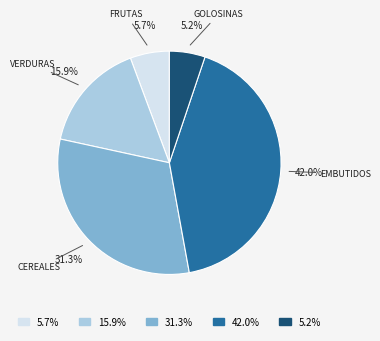

Rank the categories by value from lowest to highest.

5.2%, 5.7%, 15.9%, 31.3%, 42.0%